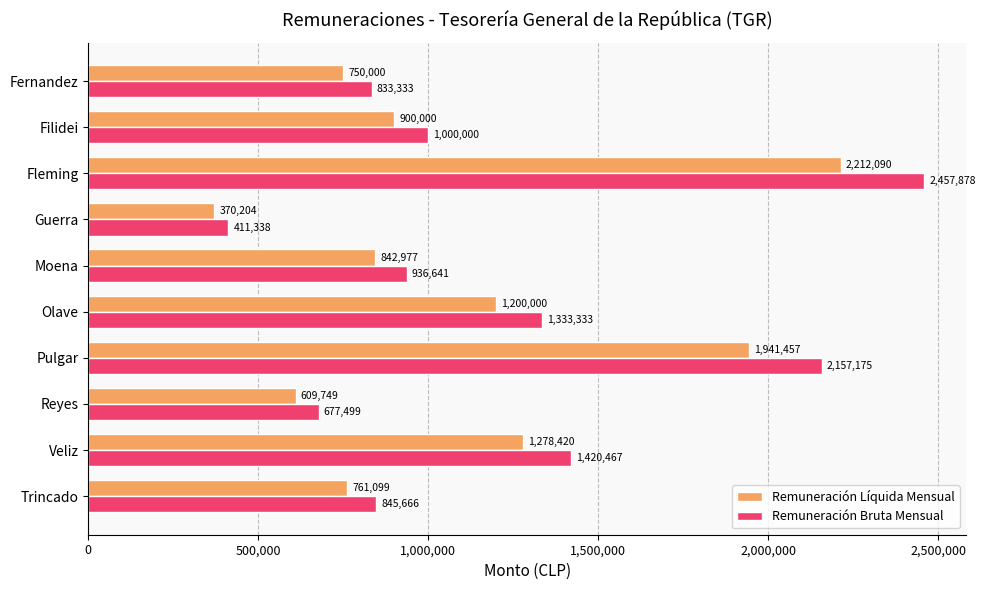

Rank the series by their average value, from highest to lowest.

Remuneración Bruta Mensual, Remuneración Líquida Mensual